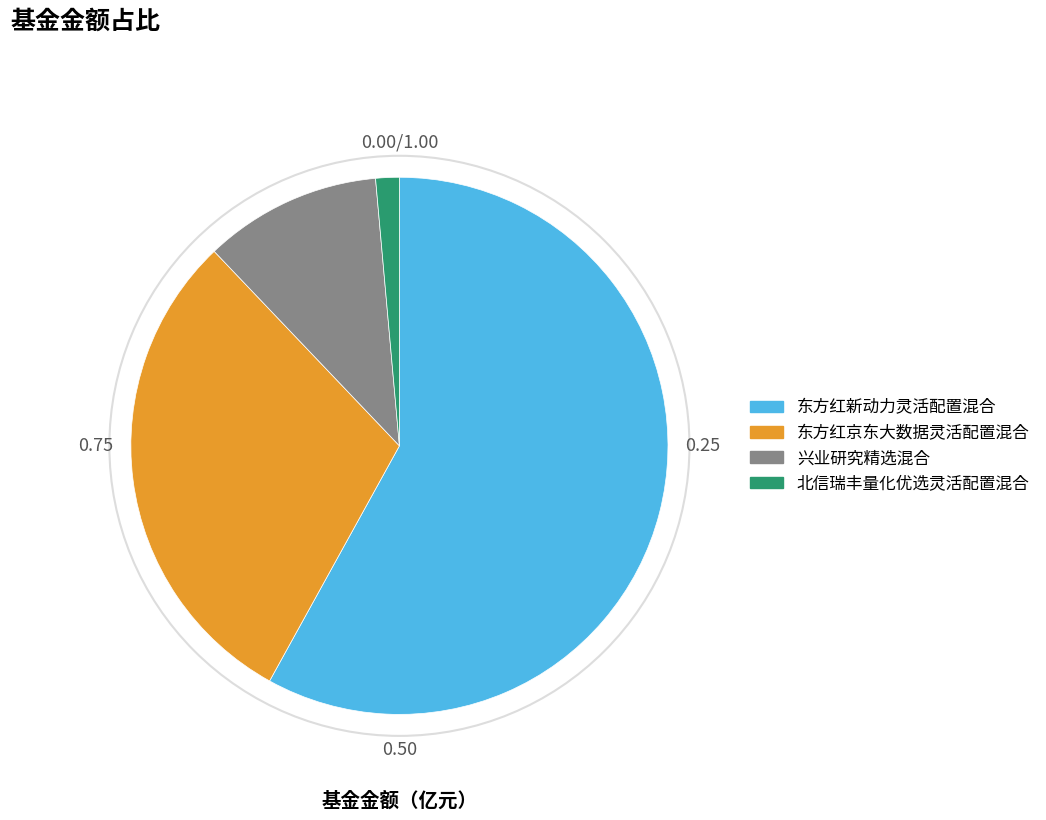

Is it true that 兴业研究精选混合 is 23% of the pie?

False